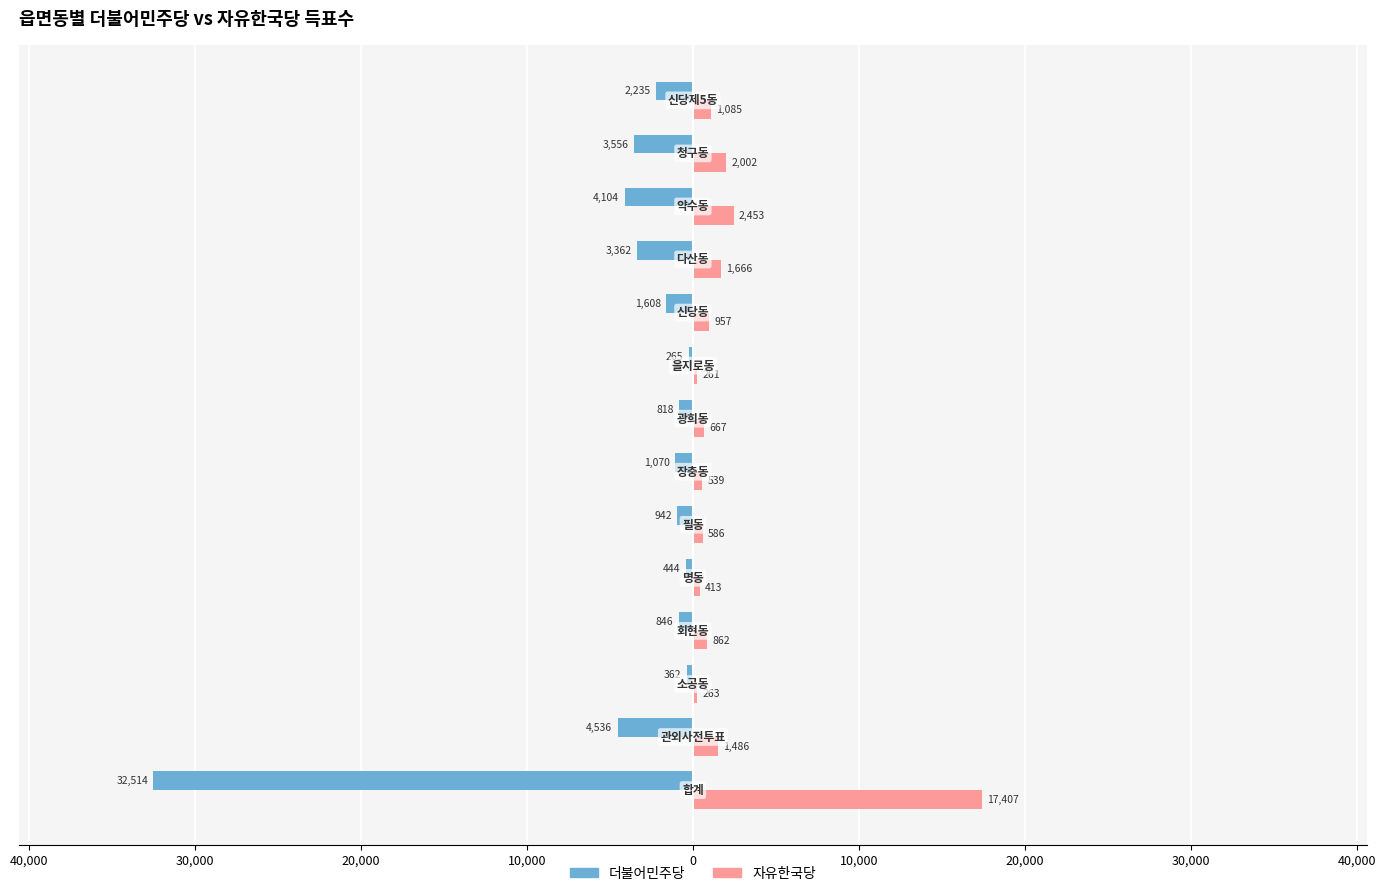

What are all the series names shown in the legend?

더불어민주당, 자유한국당